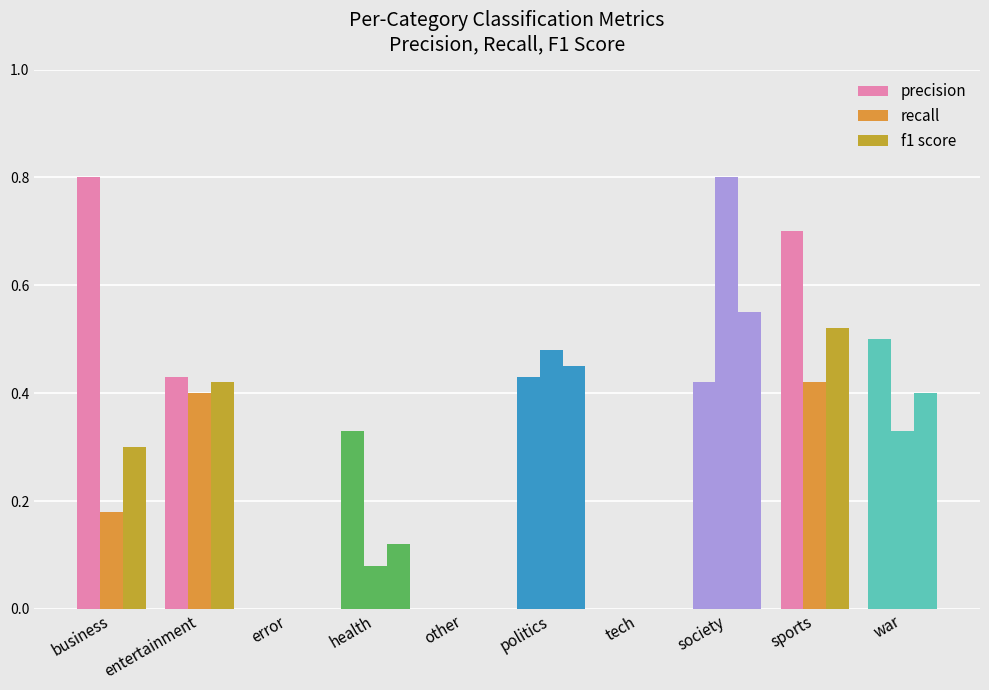

How many groups of bars are there?

10